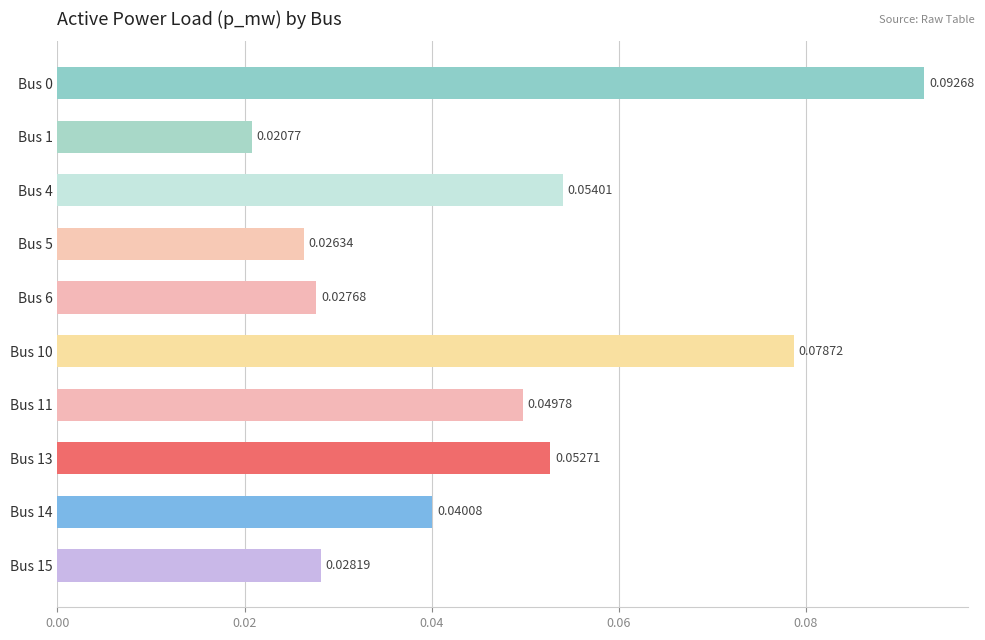

How many series are shown in this chart?

1